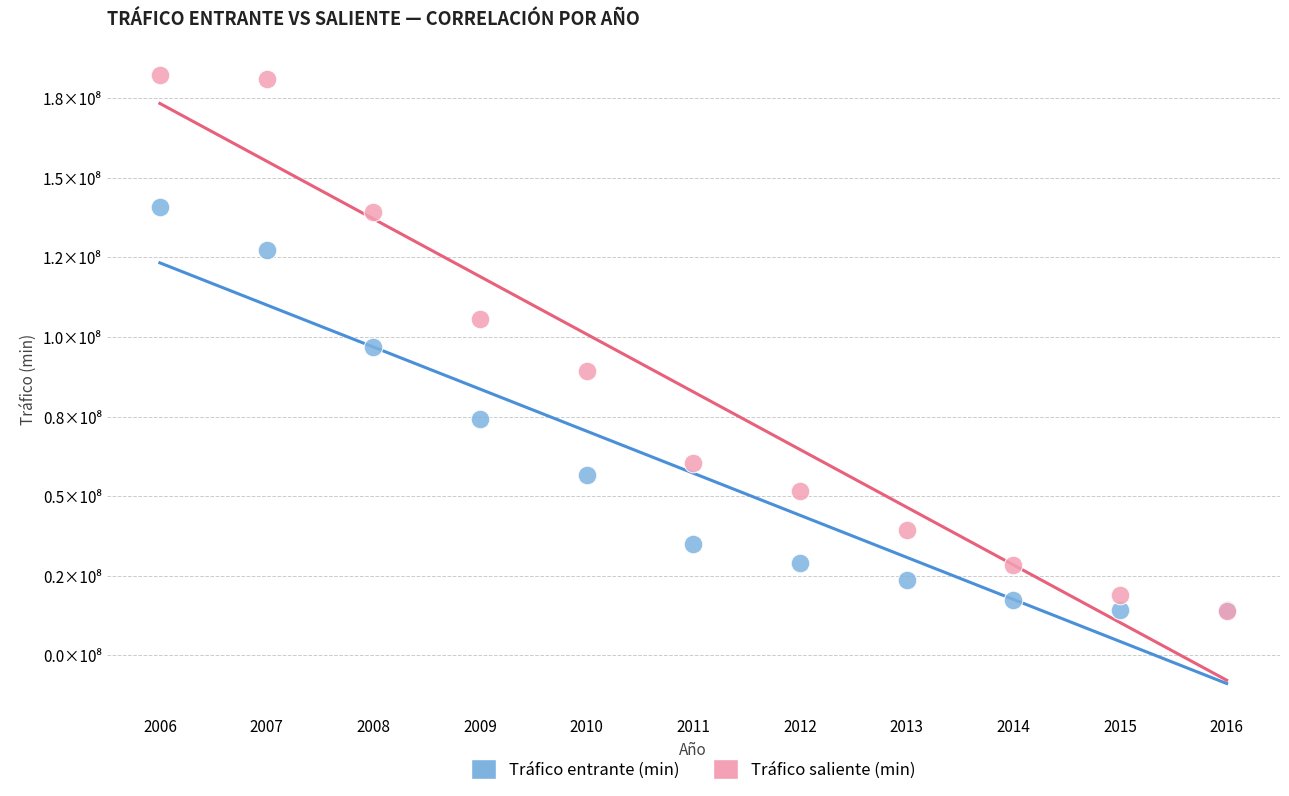

Which series contains the highest Y value?

Tráfico saliente (min)